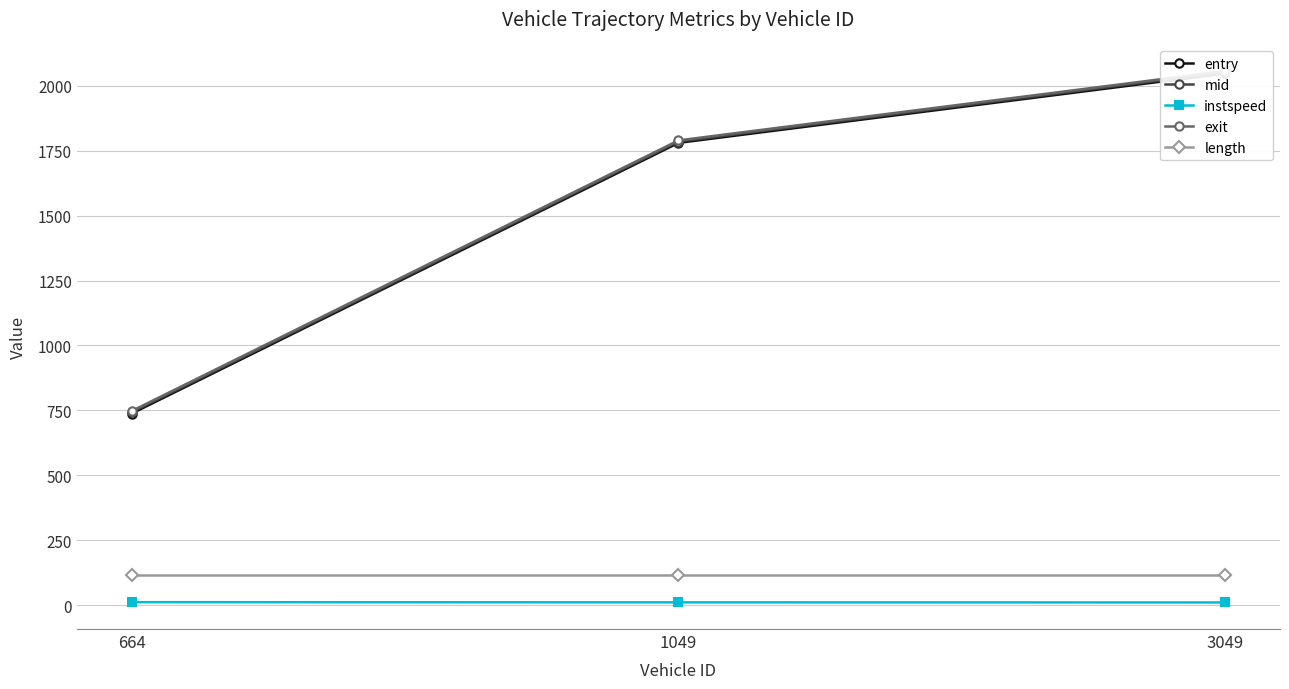

What are all the series names shown in the legend?

entry, mid, instspeed, exit, length